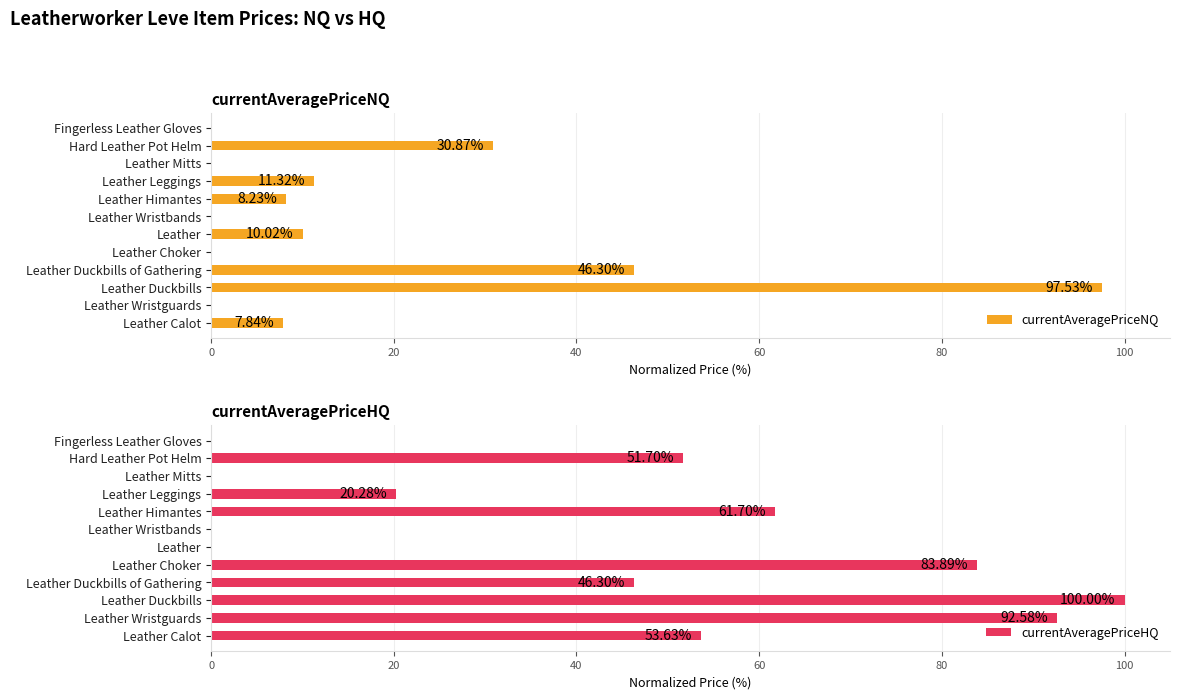

What is the difference between the maximum and minimum values in the currentAveragePriceHQ series?

100.0